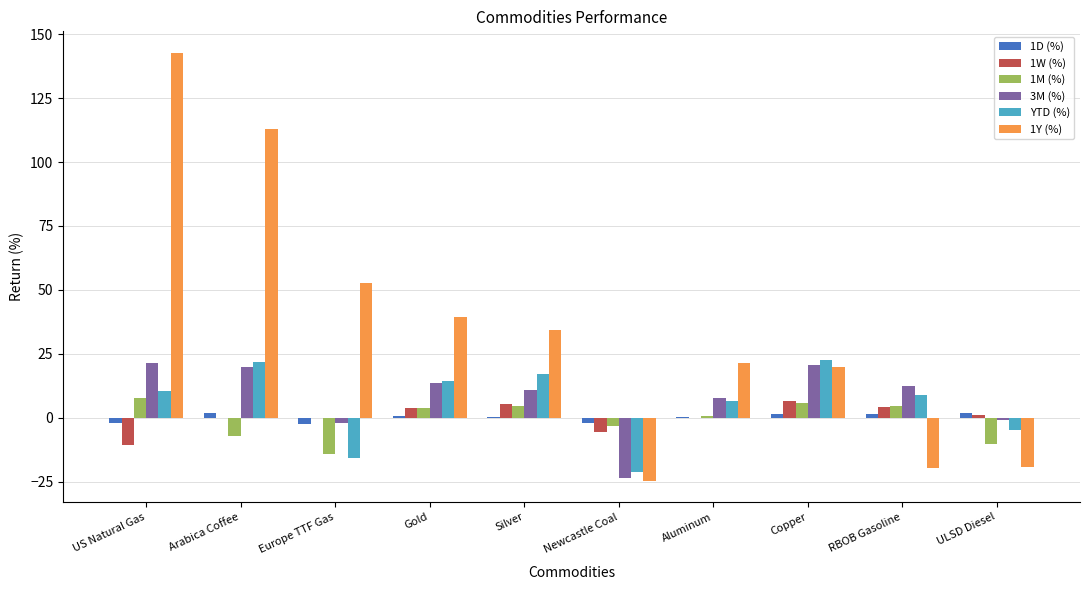

What is the difference between the YTD (%) values at US Natural Gas and Silver?

6.6